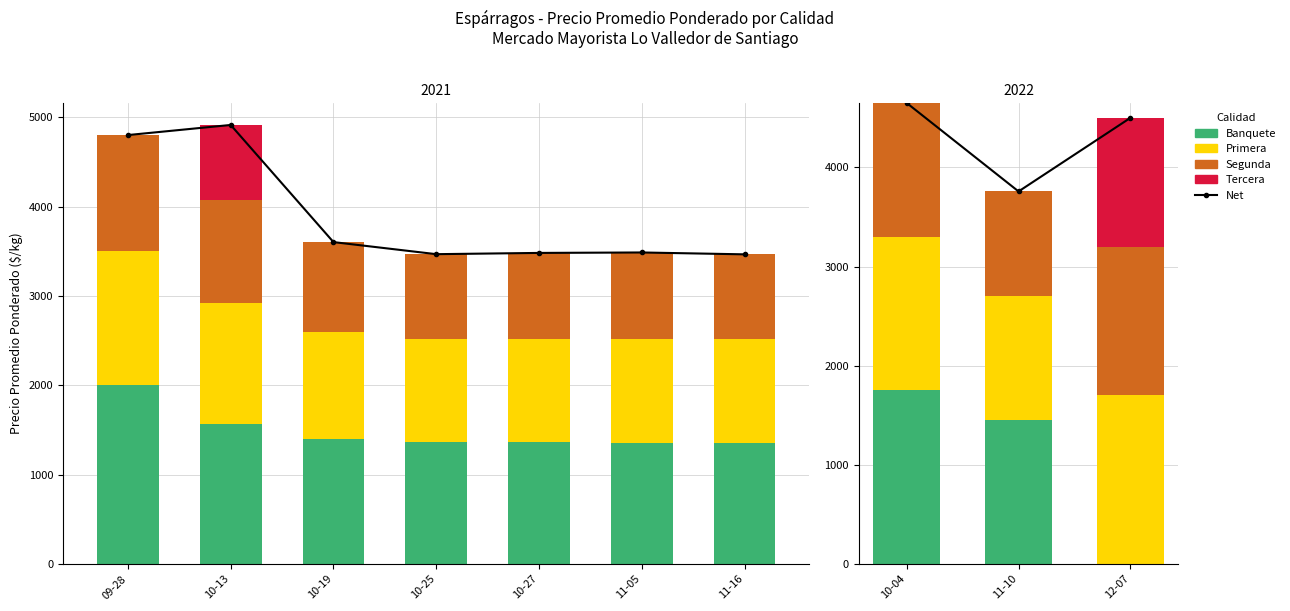

Which series changed the most between 10-04 and 12-07?

Banquete